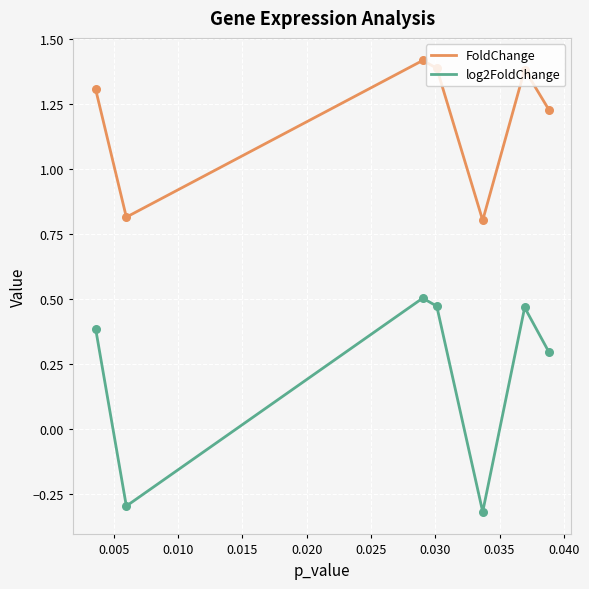

Which series has the largest range (max minus min)?

log2FoldChange